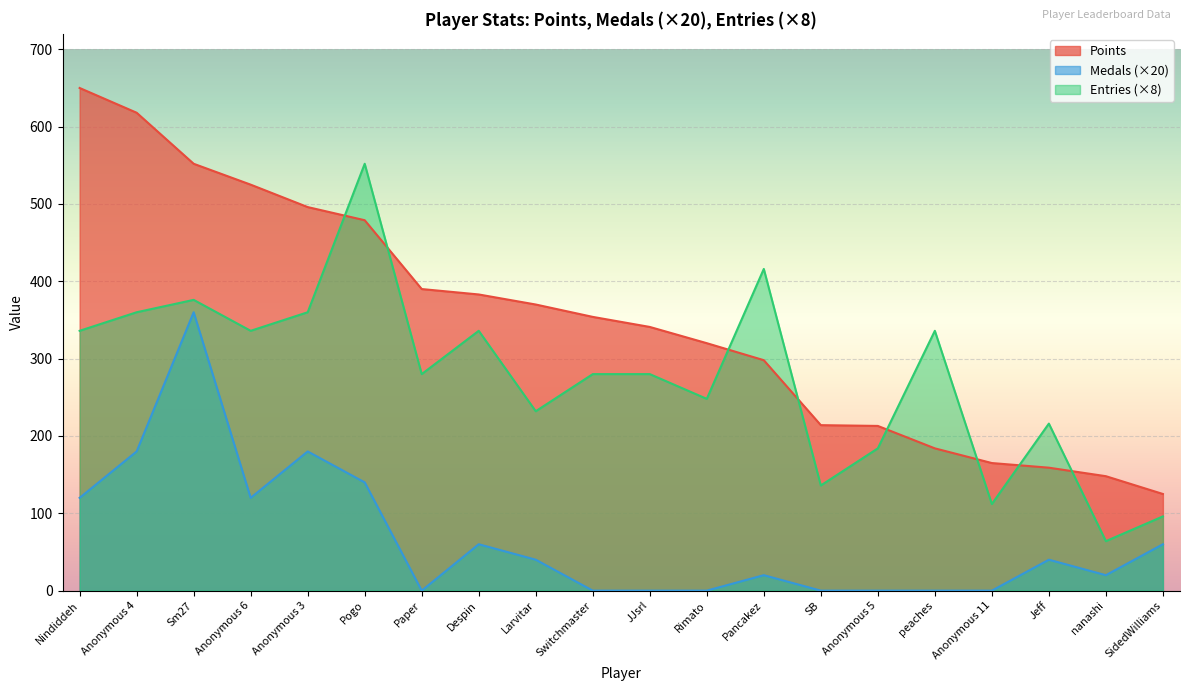

What is the difference between the maximum and minimum values in the Medals series?

360